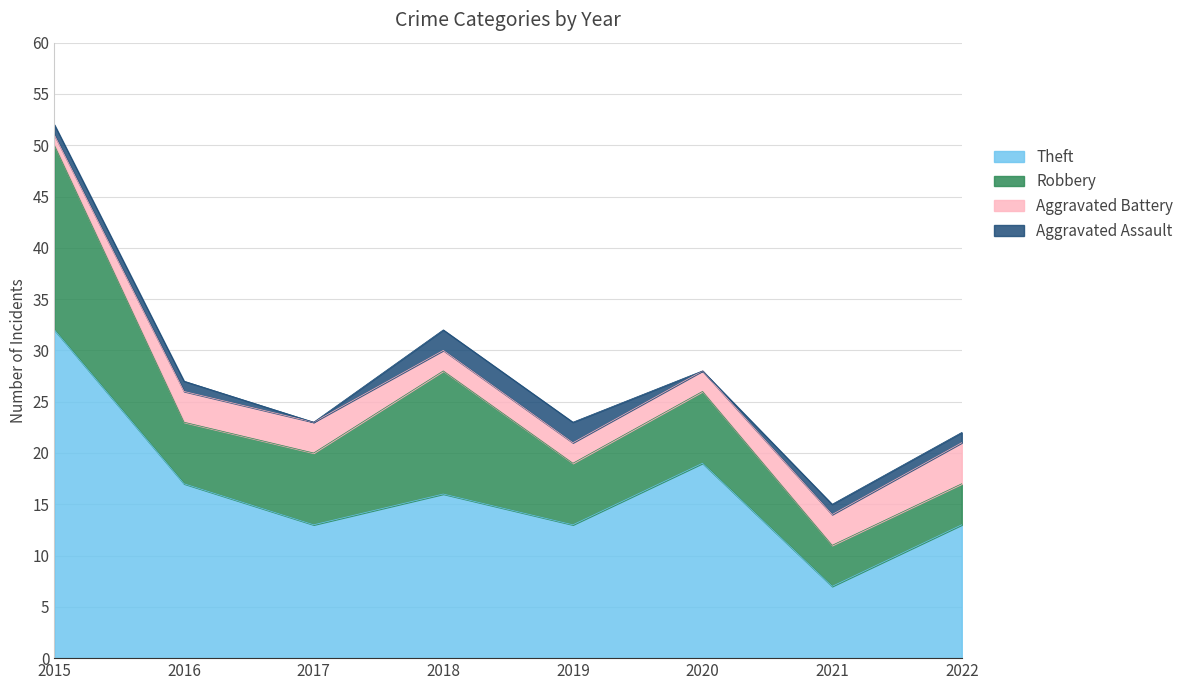

True or false: Robbery has more than 1 interior local peaks.

True